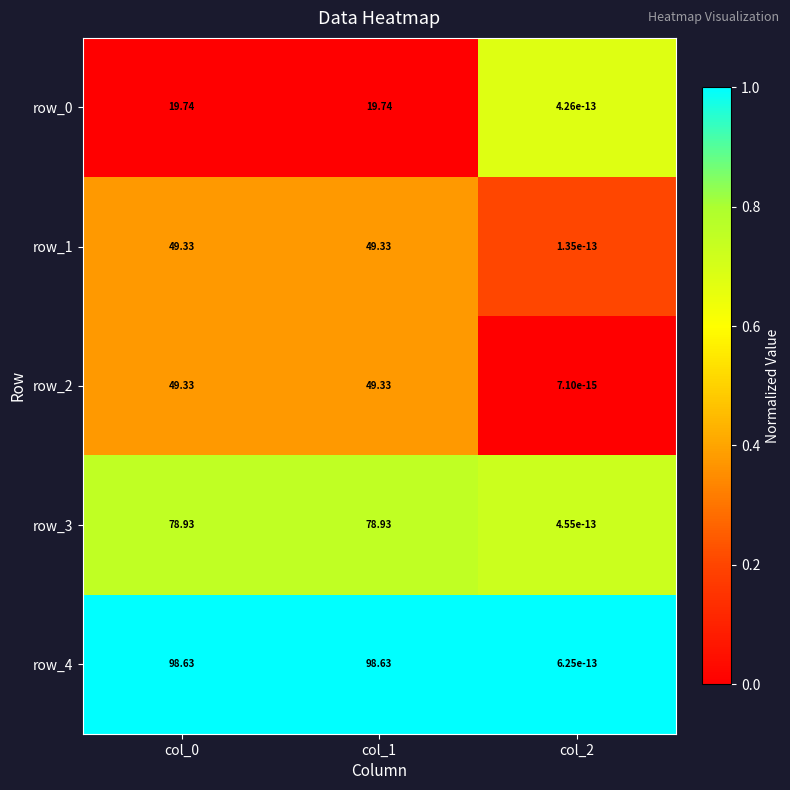

The value of row_2 at col_1 is 0.4. True or false?

True